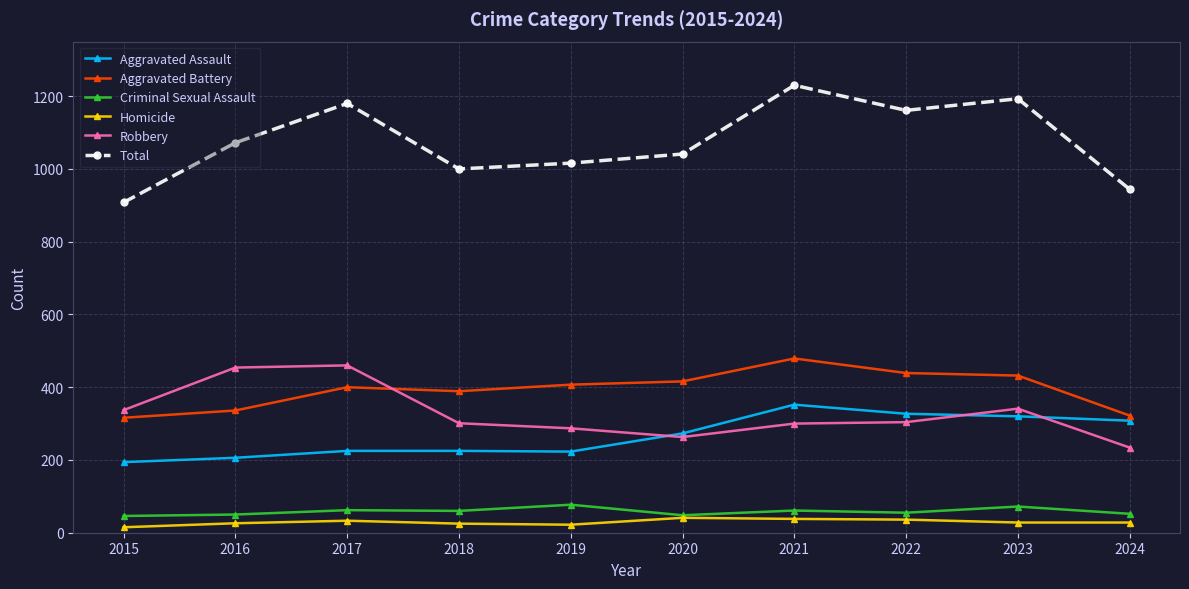

True or false: Total has a value of 603 at 2017.

False